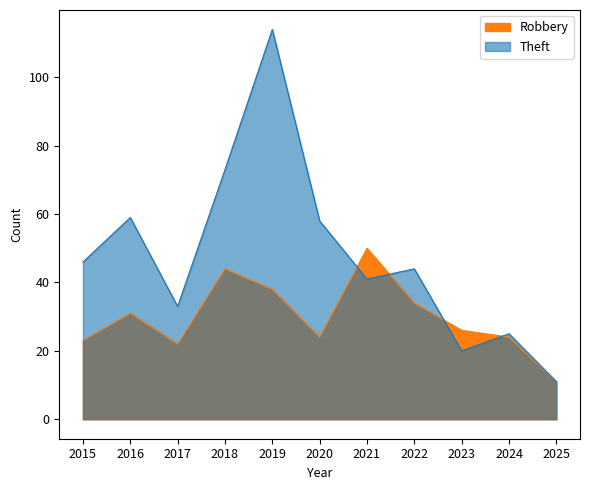

Does the chart have visible grid lines?

No